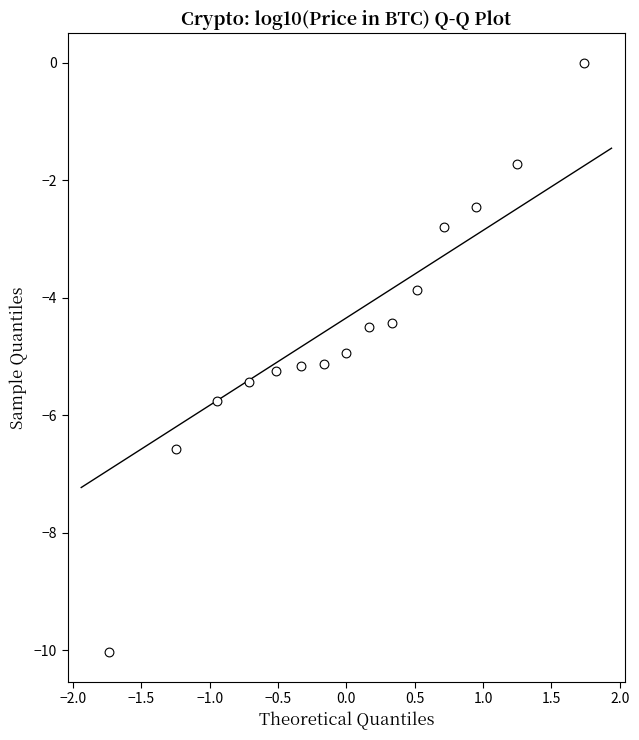

What is the range of X values (max minus min)?

3.5